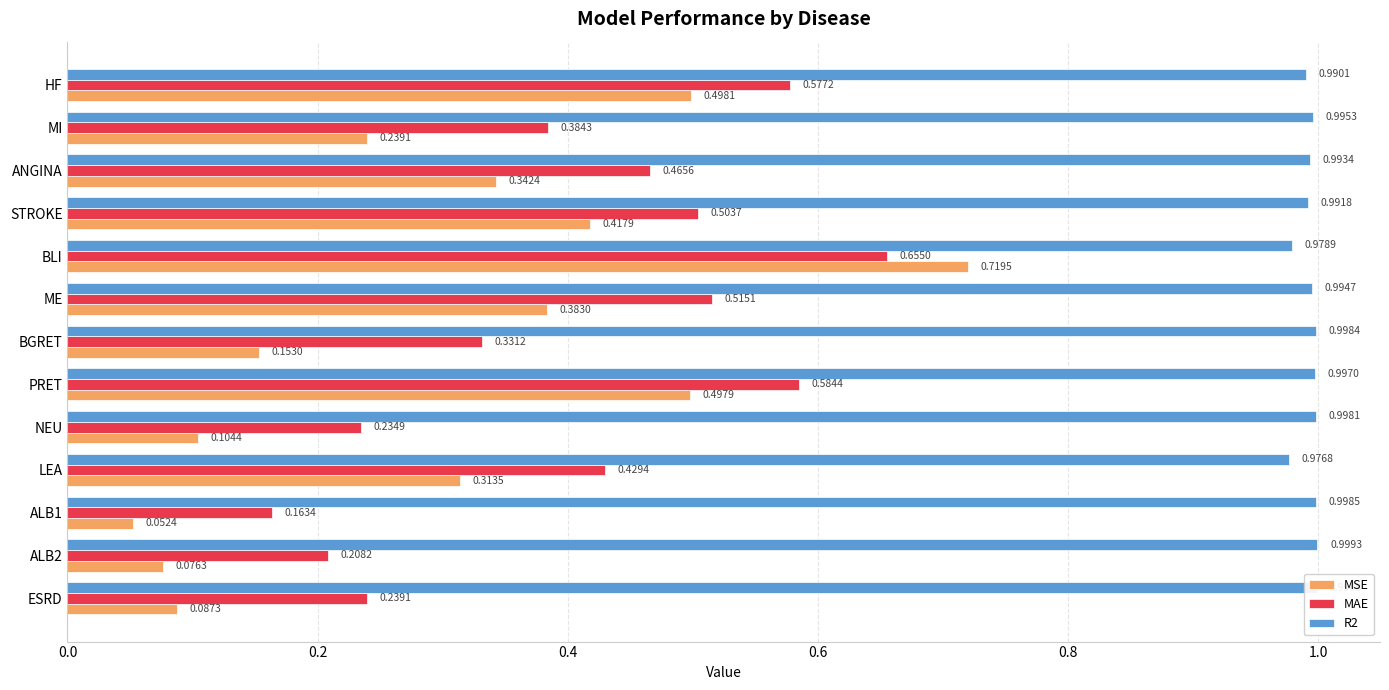

Which series changed the most between STROKE and NEU?

MSE